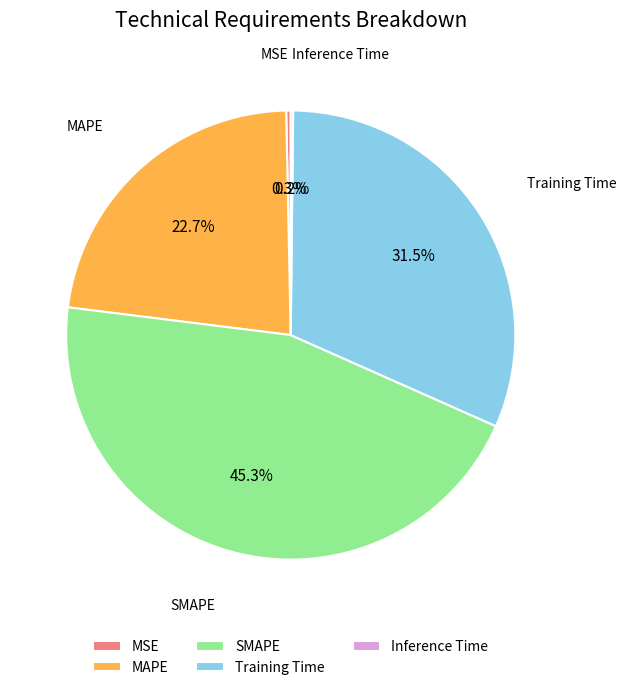

To the nearest percent, what percentage of the pie is SMAPE?

45%